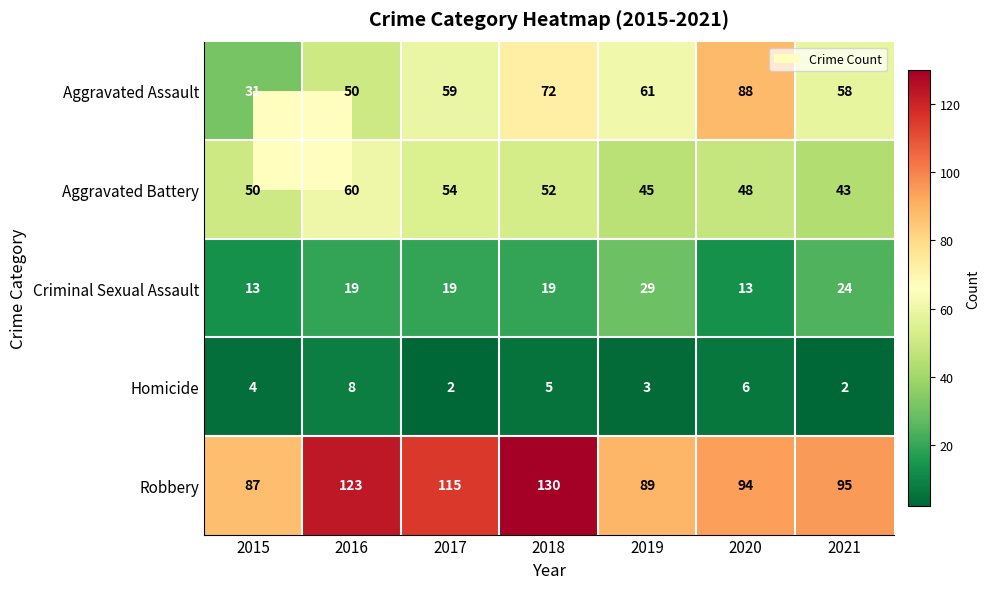

What is the maximum value for Aggravated Assault?

88